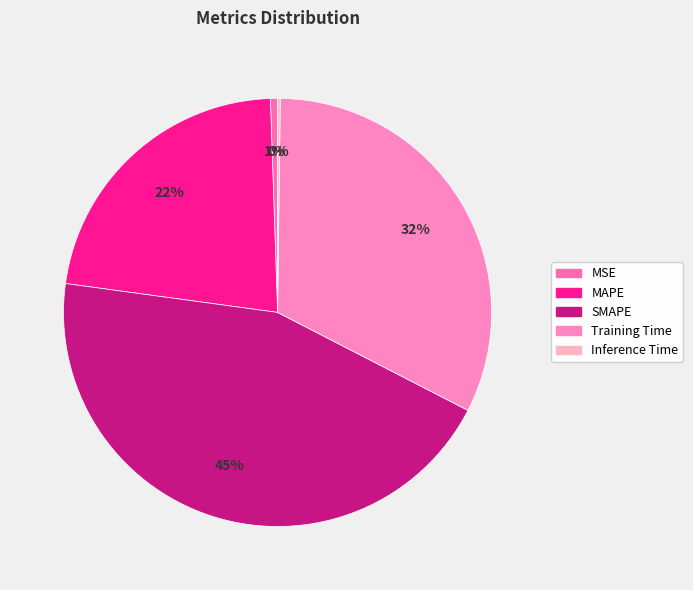

To the nearest percent, what percentage of the pie is Training Time?

32%